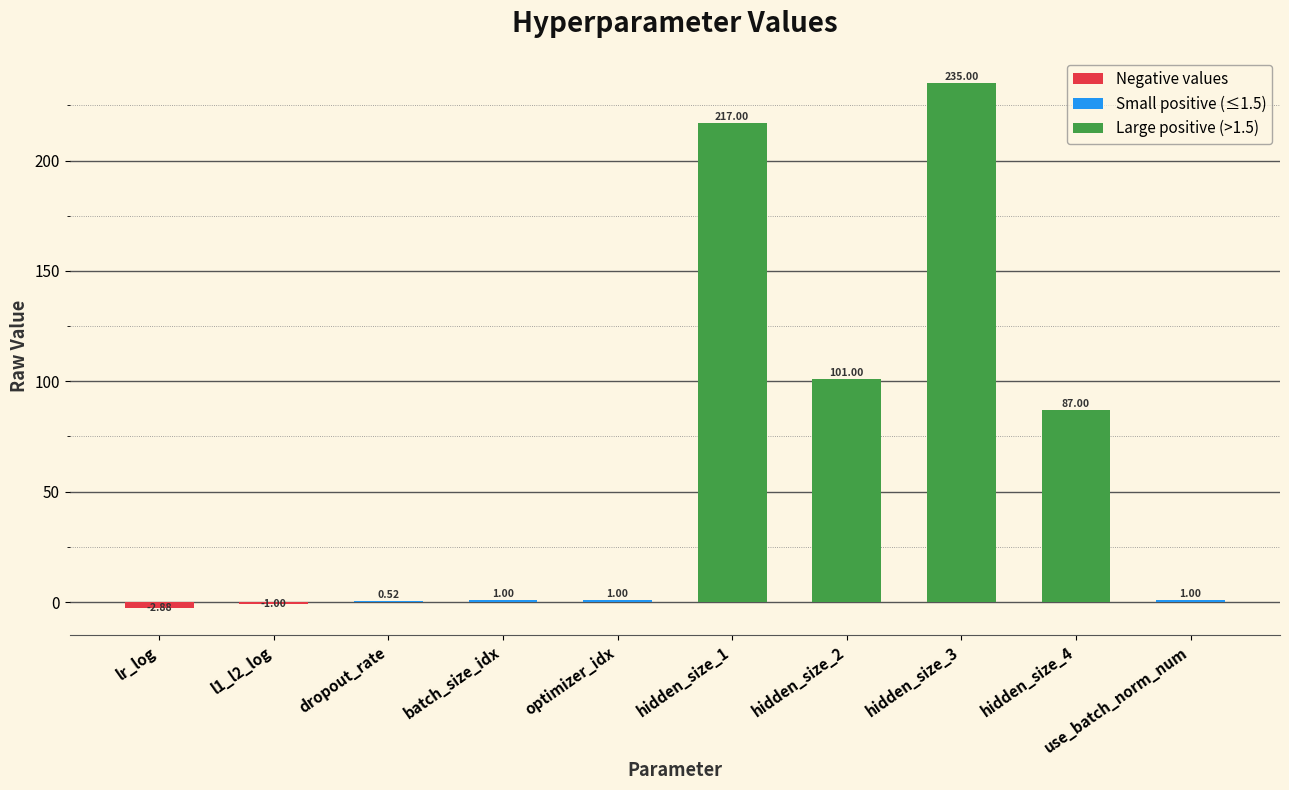

What is the sum of all values?

639.6